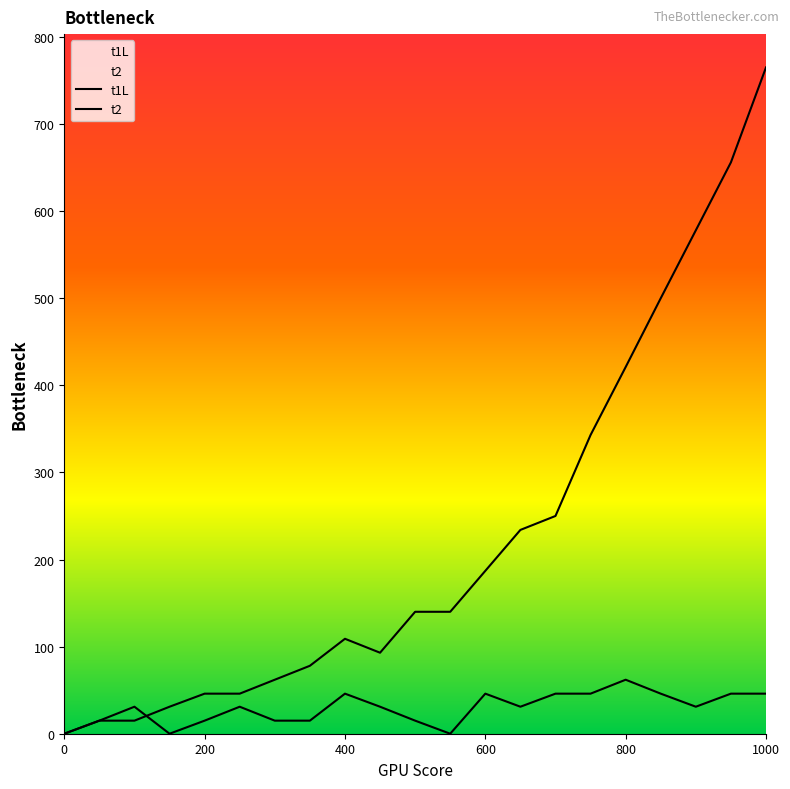

What is the difference between the maximum and second lowest values in the t1L series?

750